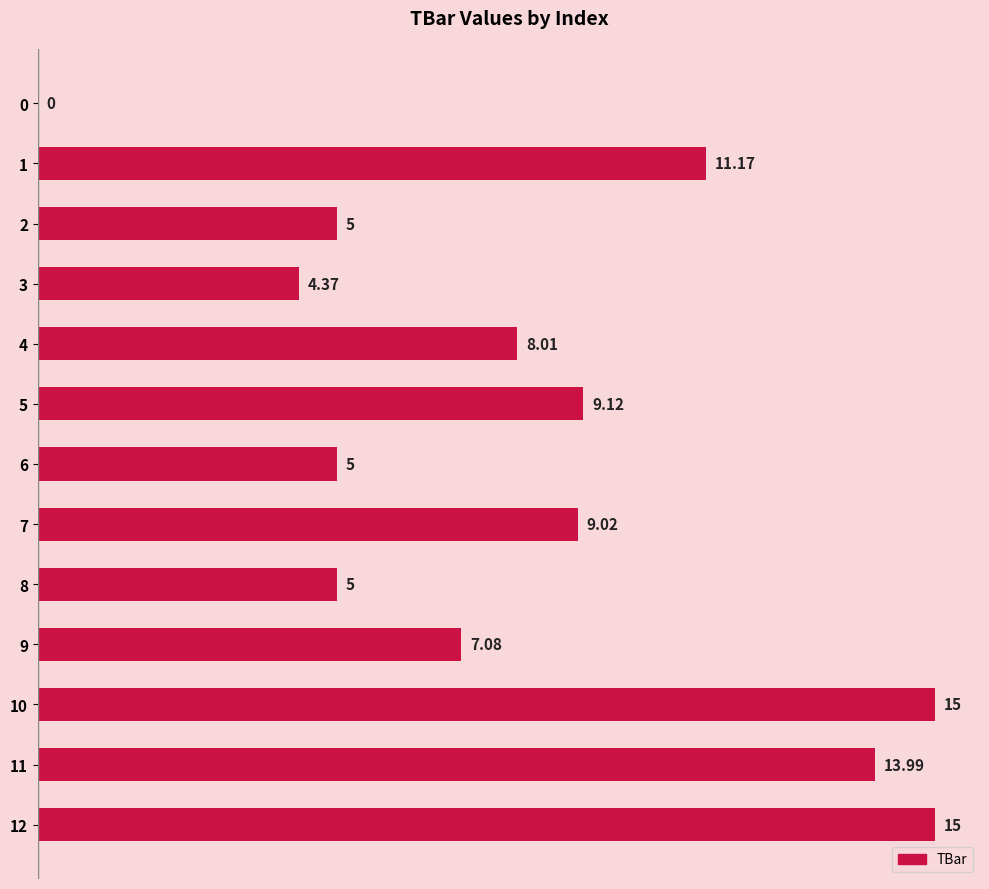

What is the sum of the values at 0 and 4?

8.0